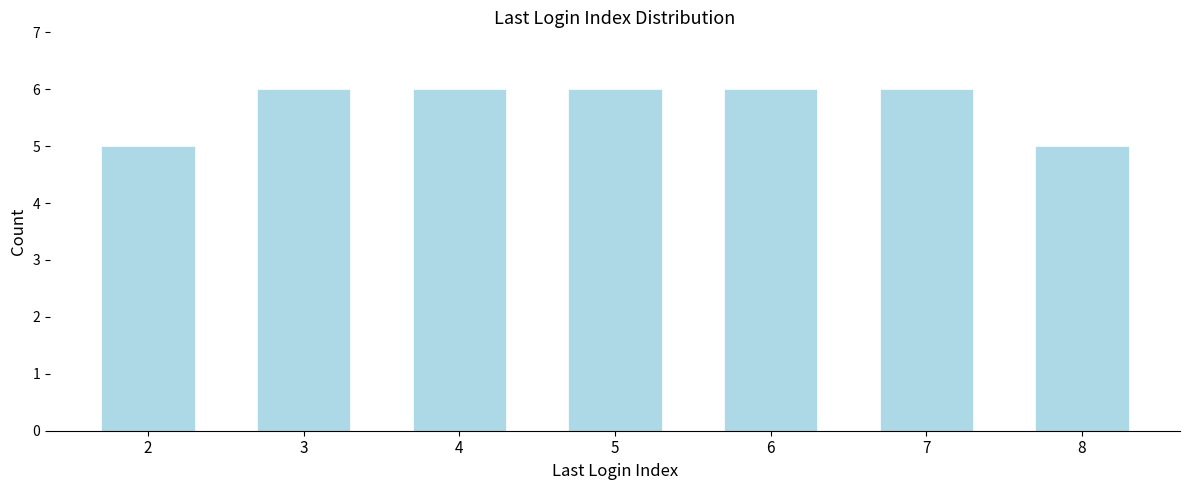

Reading left to right, transcribe all the data shown in this chart.

2=5	3=6	4=6	5=6	6=6	7=6	8=5